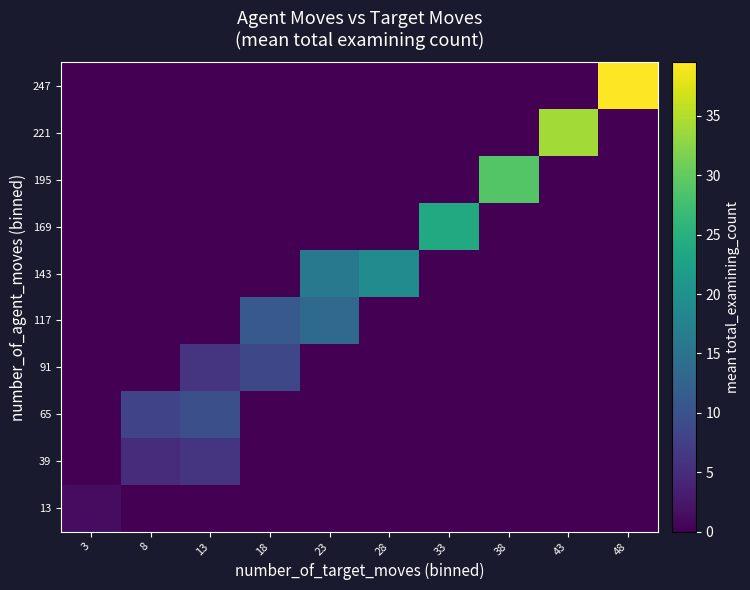

What is the total value across all series at 8?

13.0